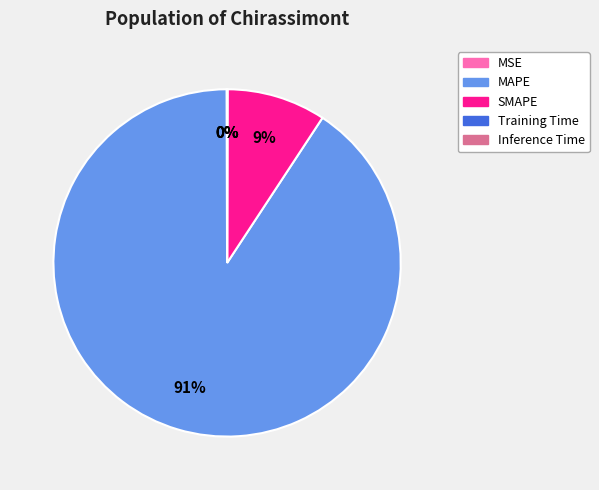

Which slice represents more than half of the pie?

MAPE